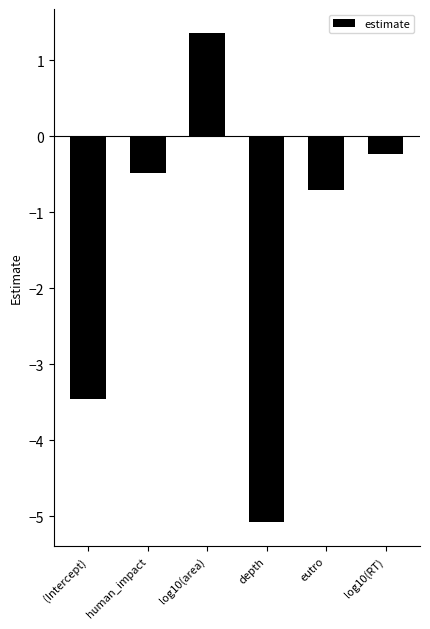

What position from the right is eutro?

2